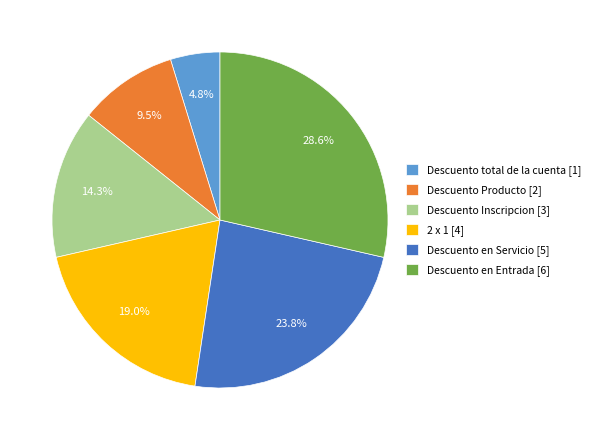

Is 2 x 1 the majority of the pie?

No